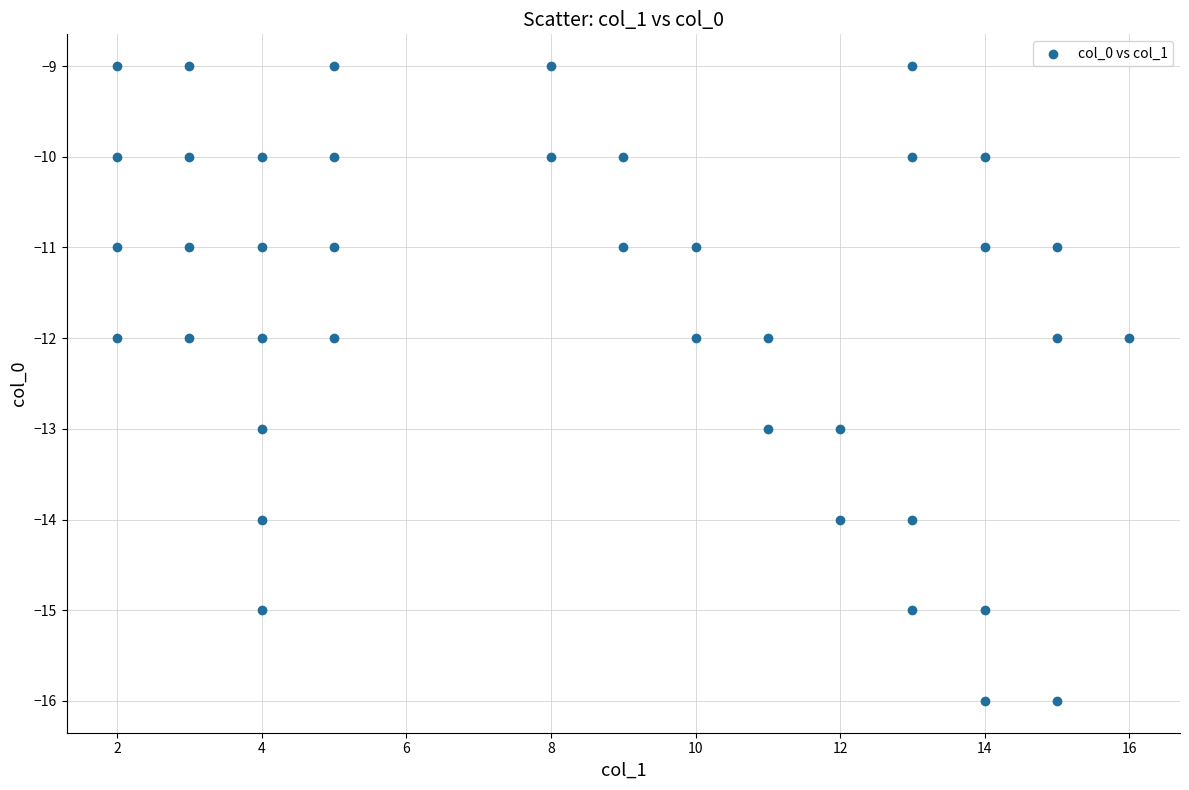

What is the range of Y values (max minus min)?

7